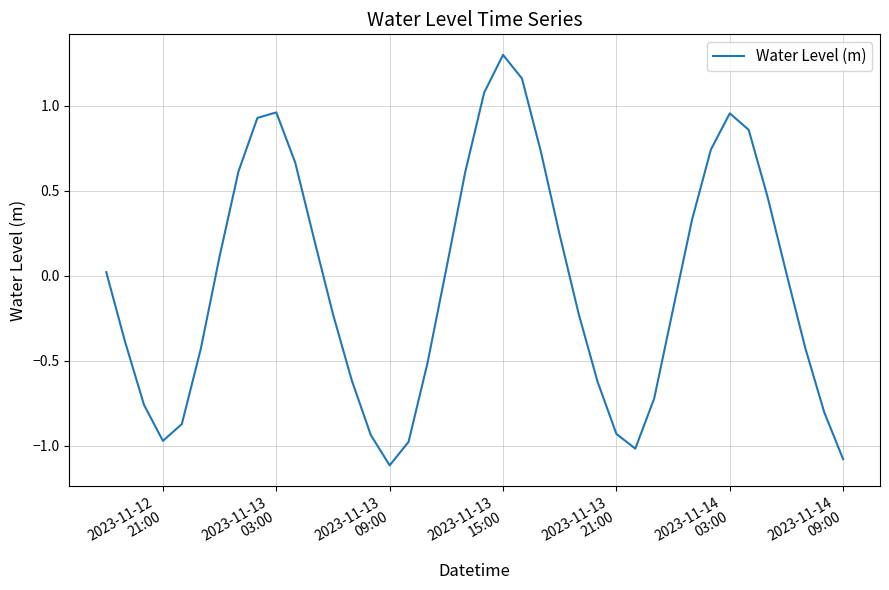

What is the sum of all values?

-1.8